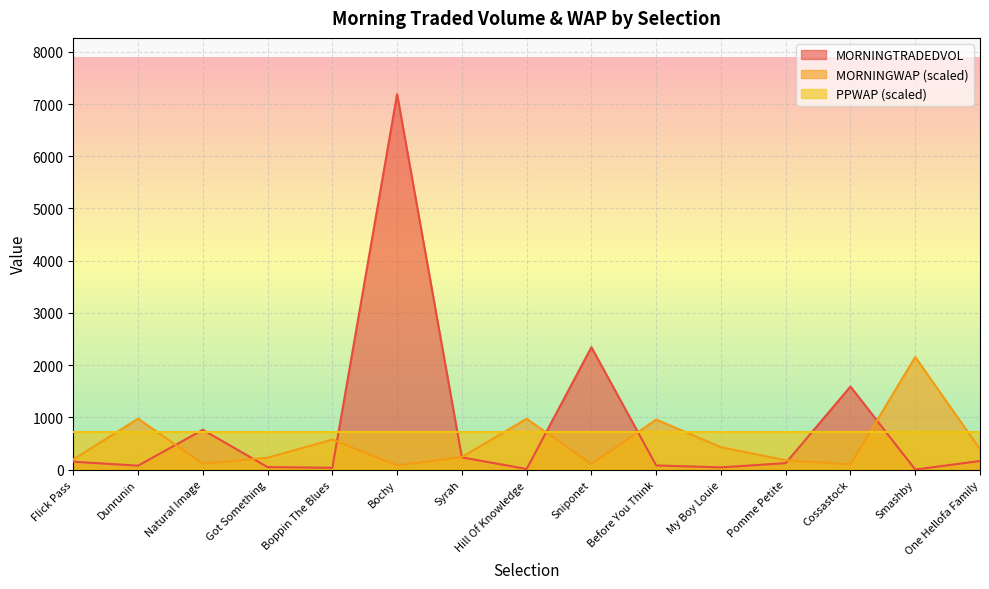

Reading right to left, transcribe all the data shown in this chart.

MORNINGTRADEDVOL: One Hellofa Family=165.3	Smashby=1.3	Cossastock=1590.8	Pomme Petite=124.1	My Boy Louie=42.9	Before You Think=79.9	Sniponet=2344.2	Hill Of Knowledge=12.3	Syrah=234.8	Bochy=7187.8	Boppin The Blues=35.5	Got Something=48.4	Natural Image=762.5	Dunrunin=75.6	Flick Pass=151.1
MORNINGWAP: One Hellofa Family=391.6	Smashby=2156.3	Cossastock=100.2	Pomme Petite=179.6	My Boy Louie=429.1	Before You Think=957.7	Sniponet=106.7	Hill Of Knowledge=973.6	Syrah=241.6	Bochy=79.3	Boppin The Blues=576.2	Got Something=227.9	Natural Image=113.2	Dunrunin=975.8	Flick Pass=194.0